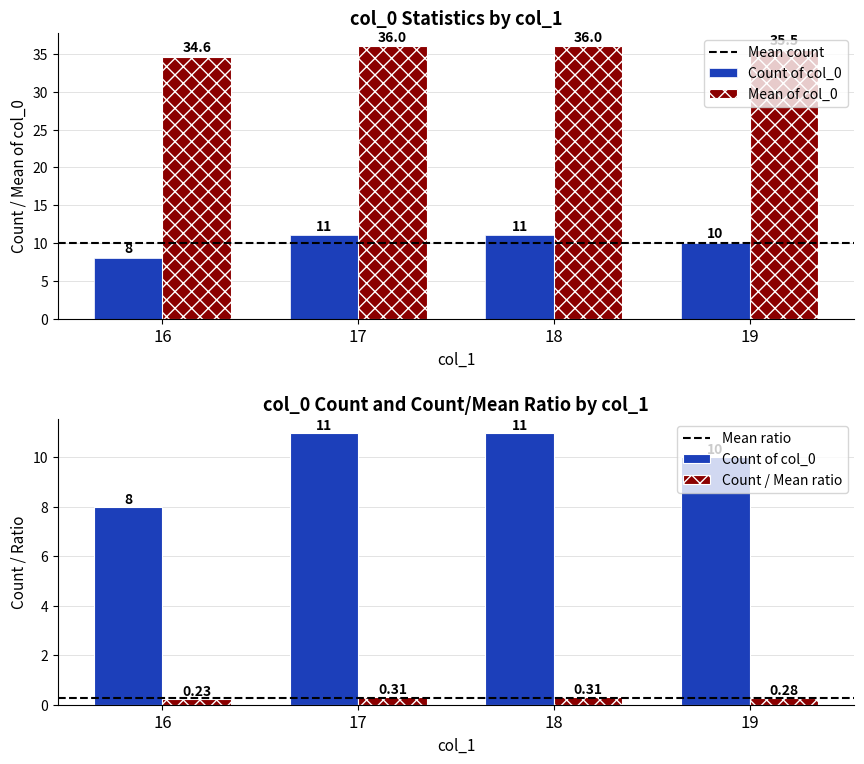

At which category does the chart reach its minimum across all series?

16